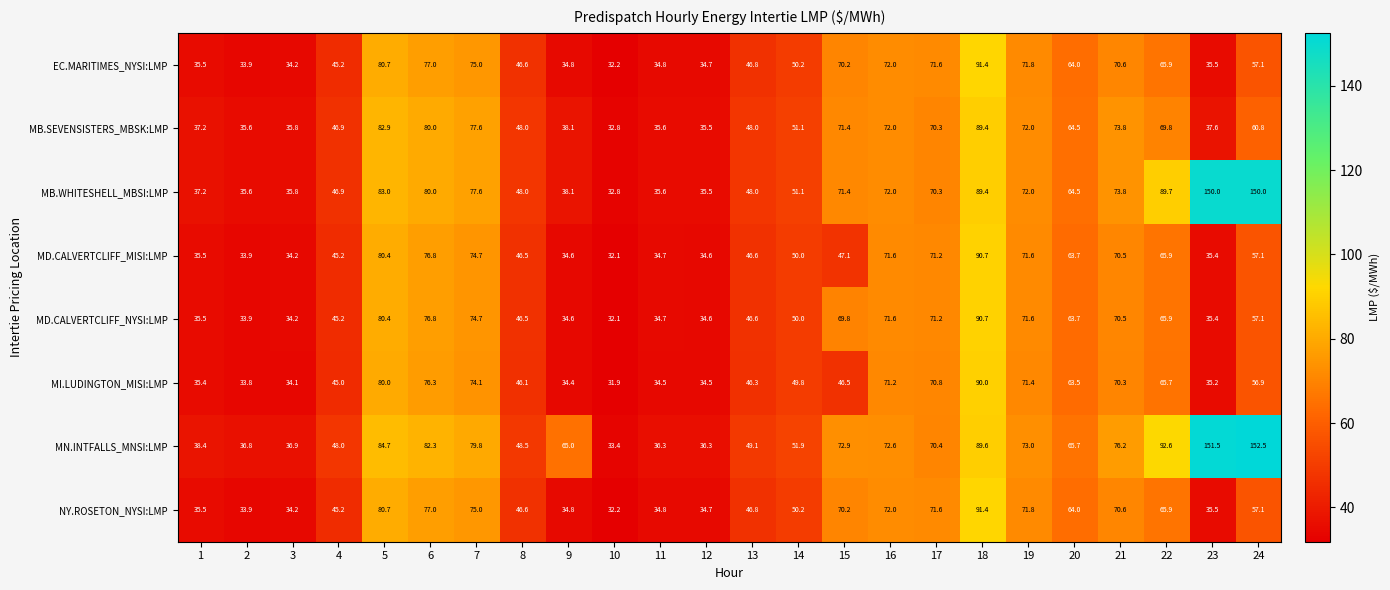

True or false: MD.CALVERTCLIFF_NYSI:LMP has a value of 69.8 at 15.

True